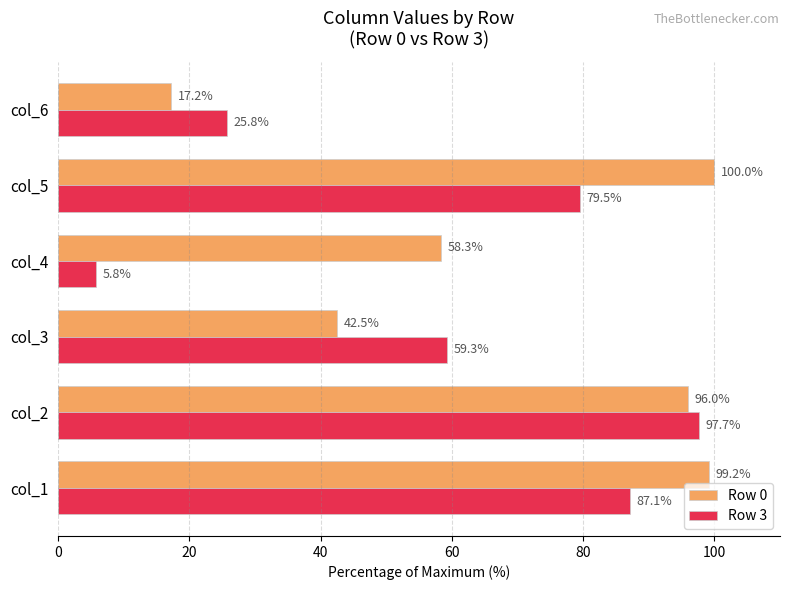

The Row 3 series shows 79.5 at col_5. True or false?

True